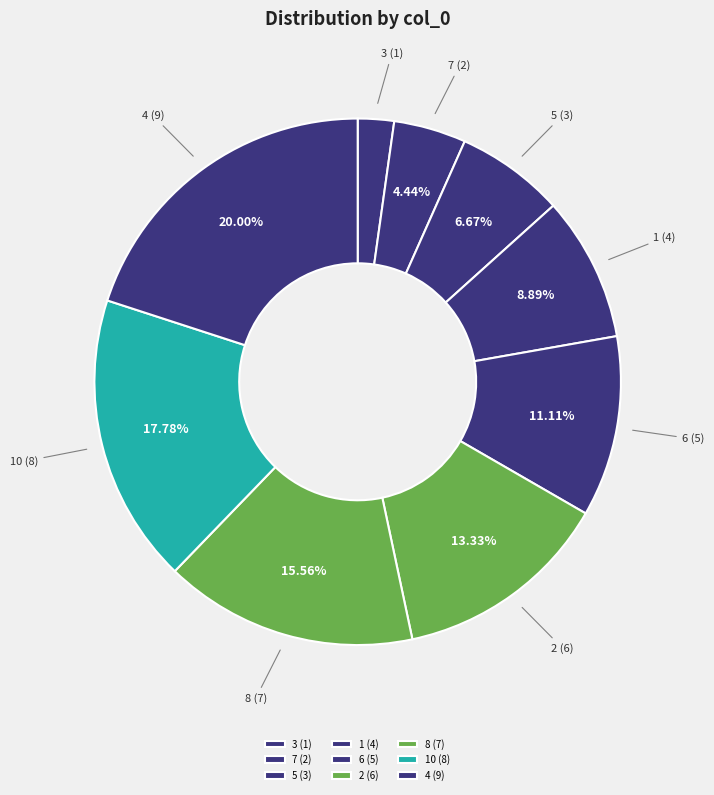

Count the number of slices in the pie.

9